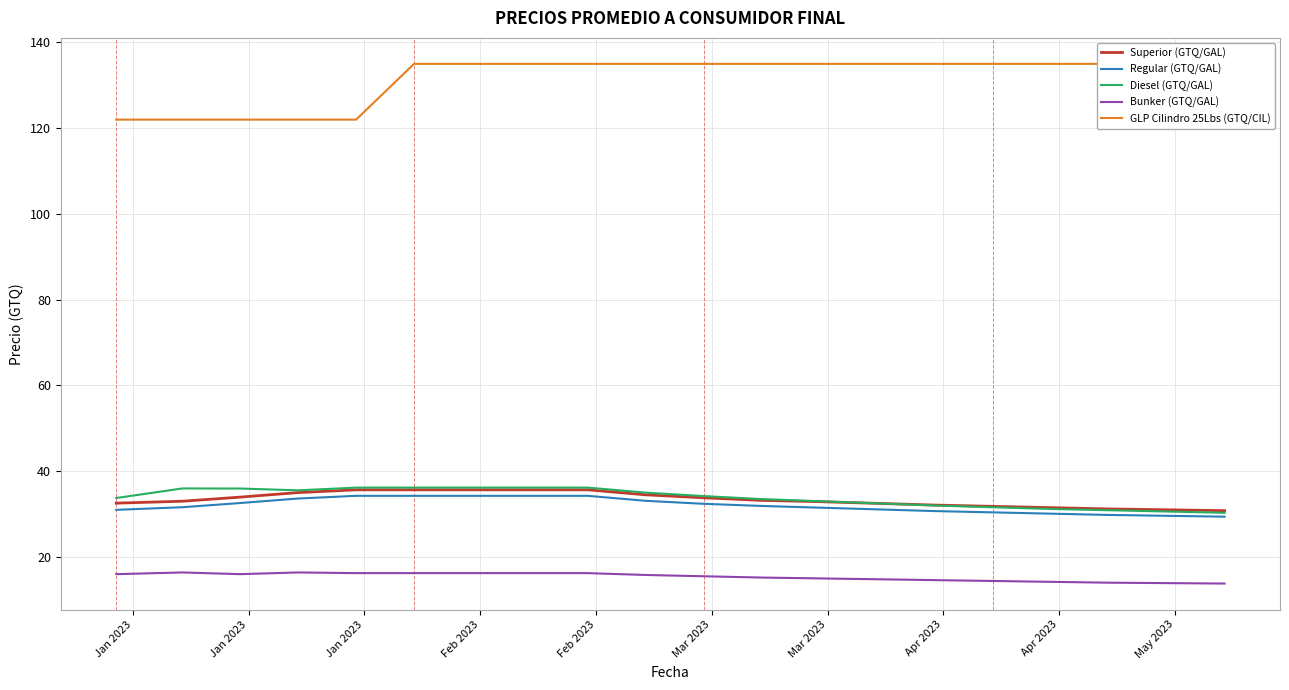

What is the greatest value displayed?

135.0